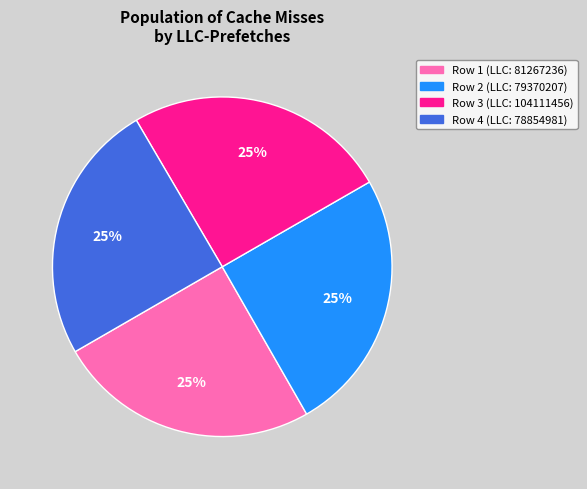

To the nearest percent, what percentage of the pie is Row 4 (LLC: 78854981)?

25%